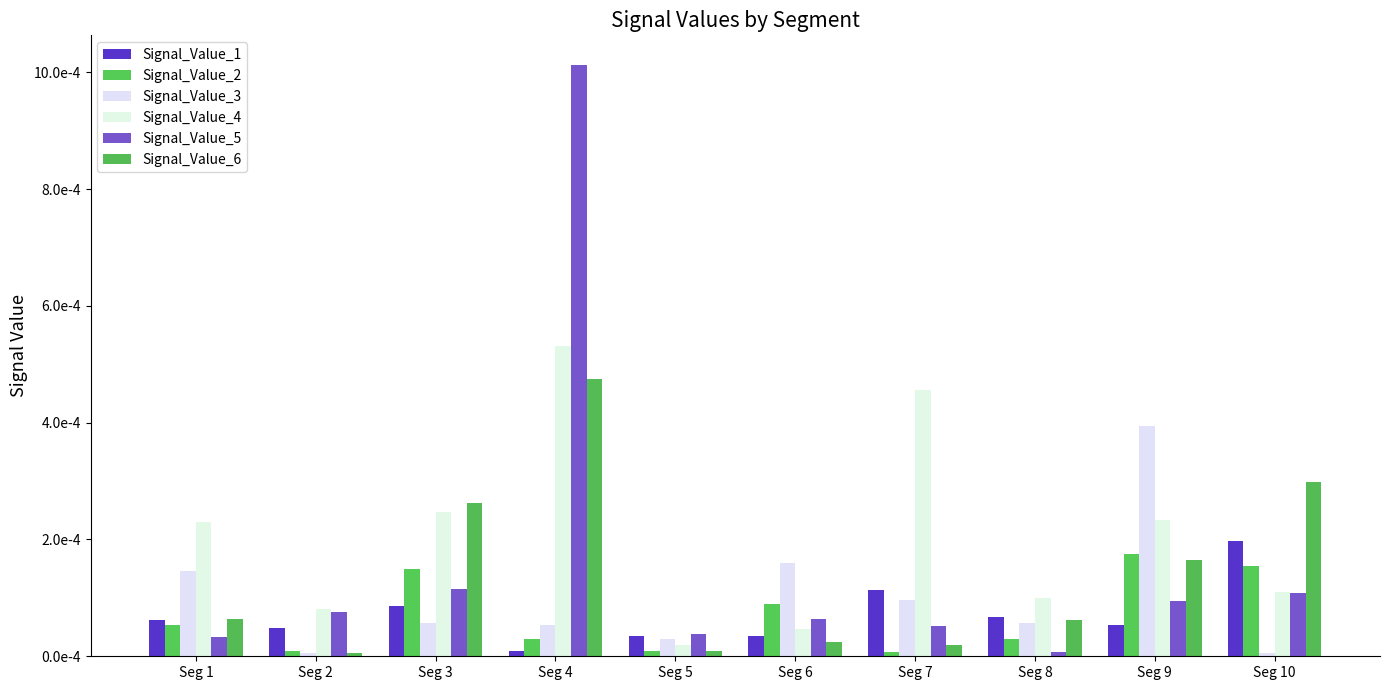

Which series has the largest total across all categories?

Signal_Value_4